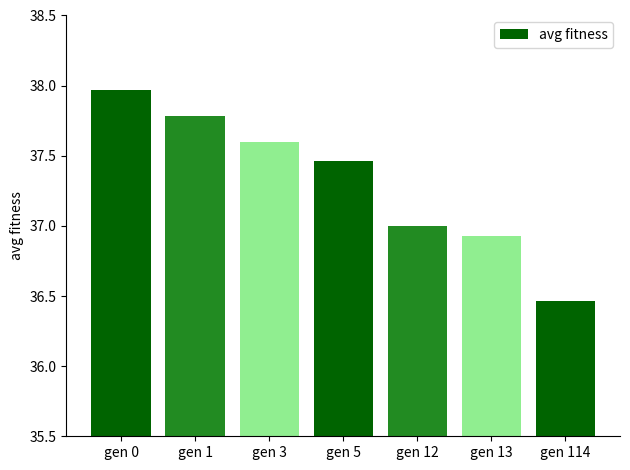

What value does the data have at gen 3?

37.6